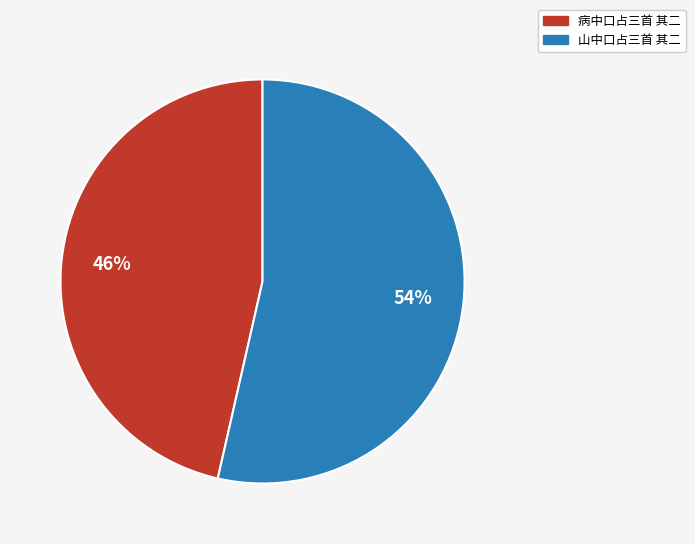

Approximately how many times larger is the value at 病中口占三首 其二 compared to 山中口占三首 其二?

0.9